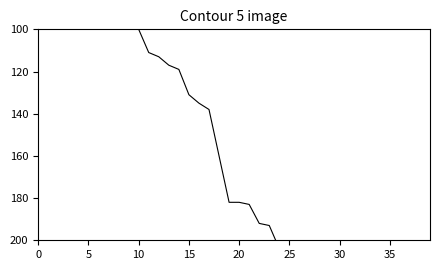

At which label does CH first exceed 182?

21